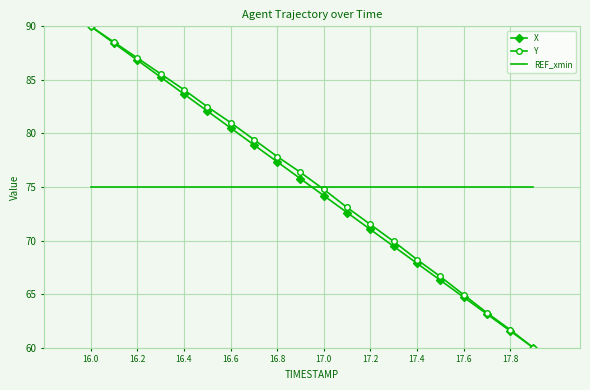

True or false: X and REF_xmin cross at least once.

True